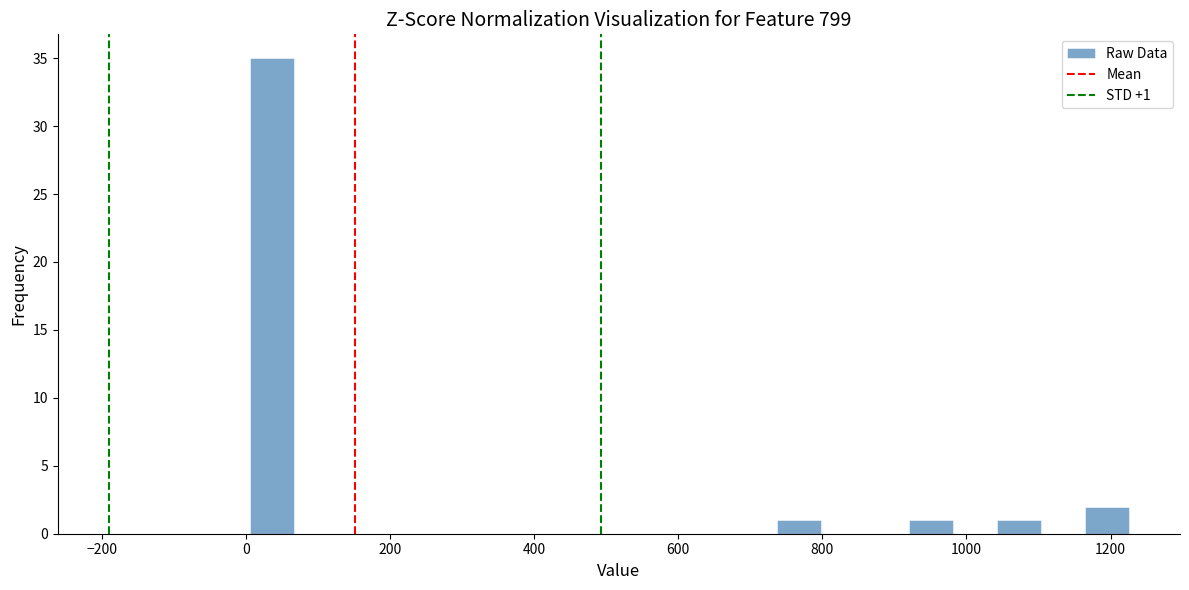

Around what value on the x-axis is the tallest bar? Give the approximate position of its centre, as read against the axis.

40